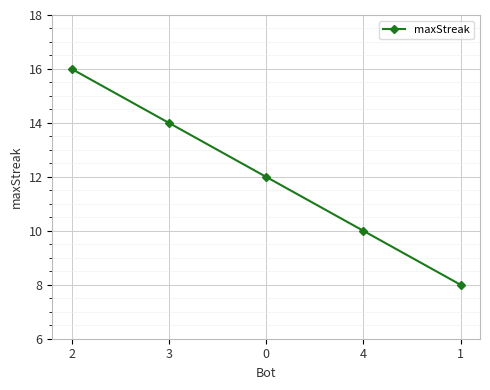

What is the value of the 4th point from the left?

10